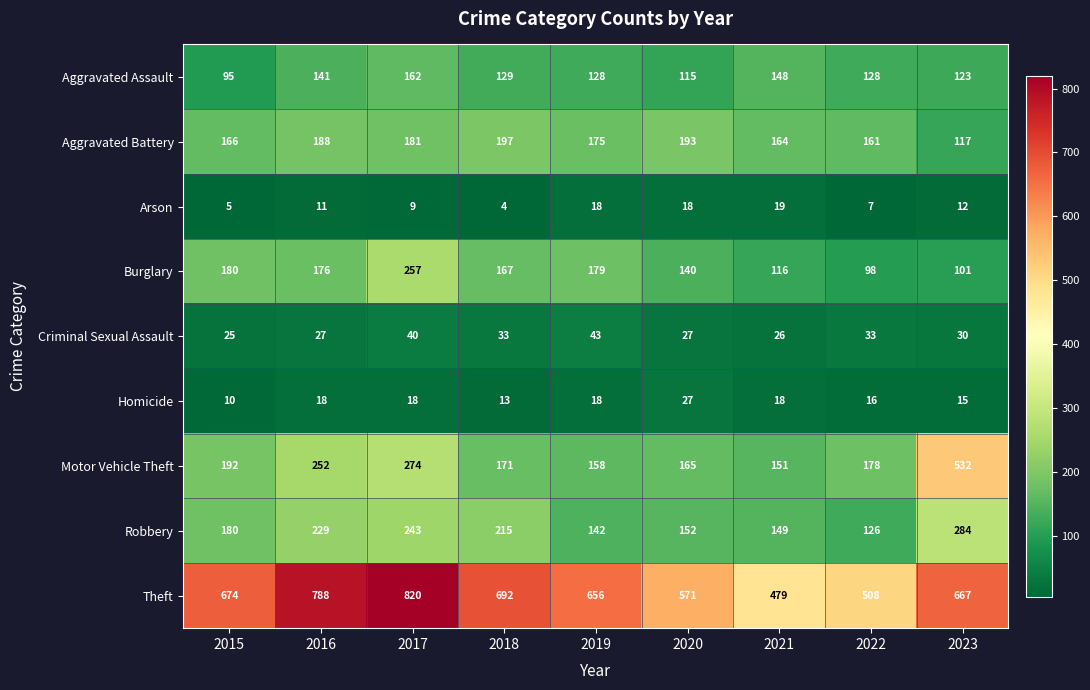

What is the difference between the highest and lowest values at 2020?

553